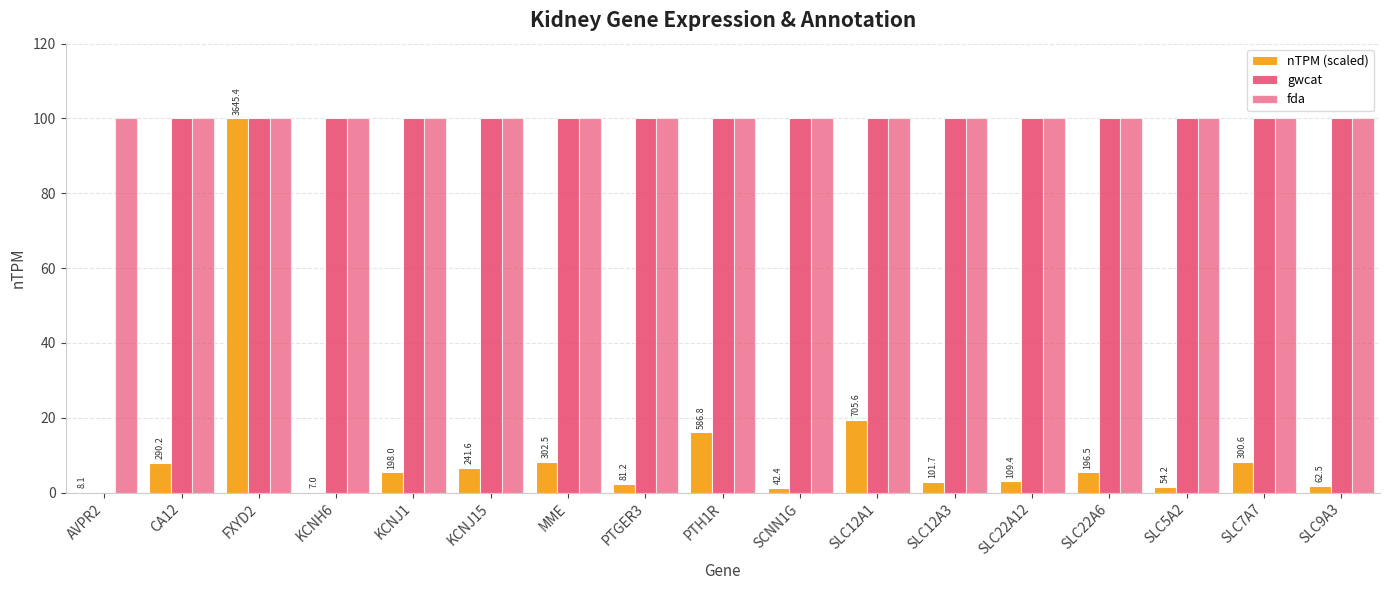

Reading left to right, what are all the values shown in this chart?

nTPM (scaled): AVPR2=0.2	CA12=8.0	FXYD2=100.0	KCNH6=0.2	KCNJ1=5.4	KCNJ15=6.6	MME=8.3	PTGER3=2.2	PTH1R=16.1	SCNN1G=1.2	SLC12A1=19.4	SLC12A3=2.8	SLC22A12=3.0	SLC22A6=5.4	SLC5A2=1.5	SLC7A7=8.2	SLC9A3=1.7
gwcat: AVPR2=0.0	CA12=100.0	FXYD2=100.0	KCNH6=100.0	KCNJ1=100.0	KCNJ15=100.0	MME=100.0	PTGER3=100.0	PTH1R=100.0	SCNN1G=100.0	SLC12A1=100.0	SLC12A3=100.0	SLC22A12=100.0	SLC22A6=100.0	SLC5A2=100.0	SLC7A7=100.0	SLC9A3=100.0
fda: AVPR2=100.0	CA12=100.0	FXYD2=100.0	KCNH6=100.0	KCNJ1=100.0	KCNJ15=100.0	MME=100.0	PTGER3=100.0	PTH1R=100.0	SCNN1G=100.0	SLC12A1=100.0	SLC12A3=100.0	SLC22A12=100.0	SLC22A6=100.0	SLC5A2=100.0	SLC7A7=100.0	SLC9A3=100.0